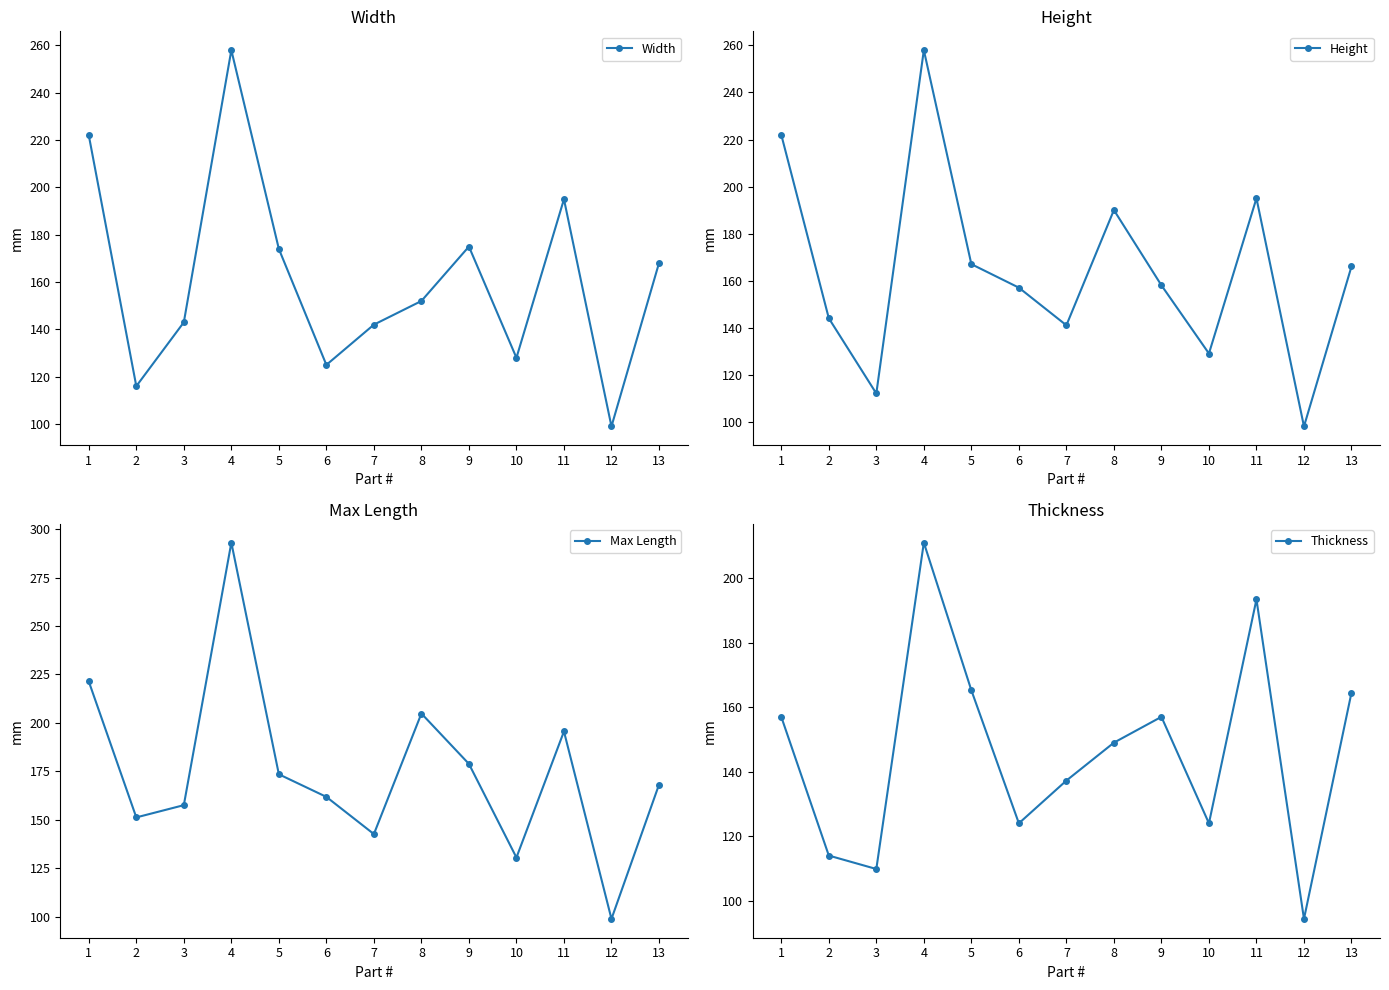

True or false: Height has a value of 166.0 at 13.

True